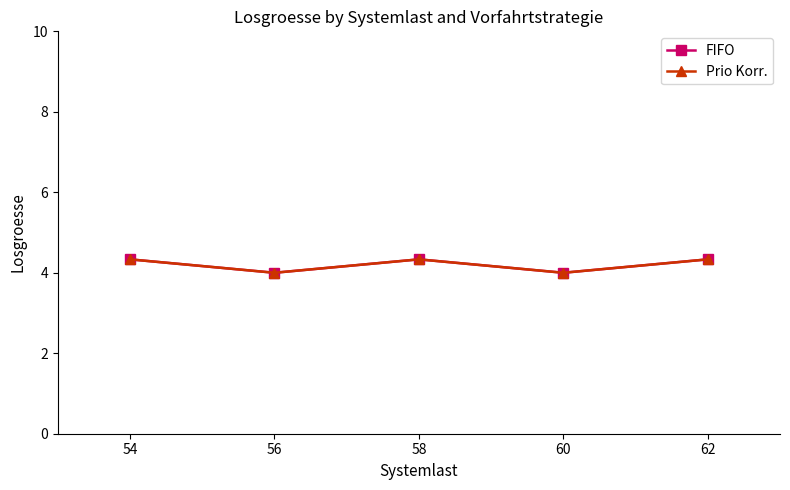

At which category is the sum across all series the highest?

54